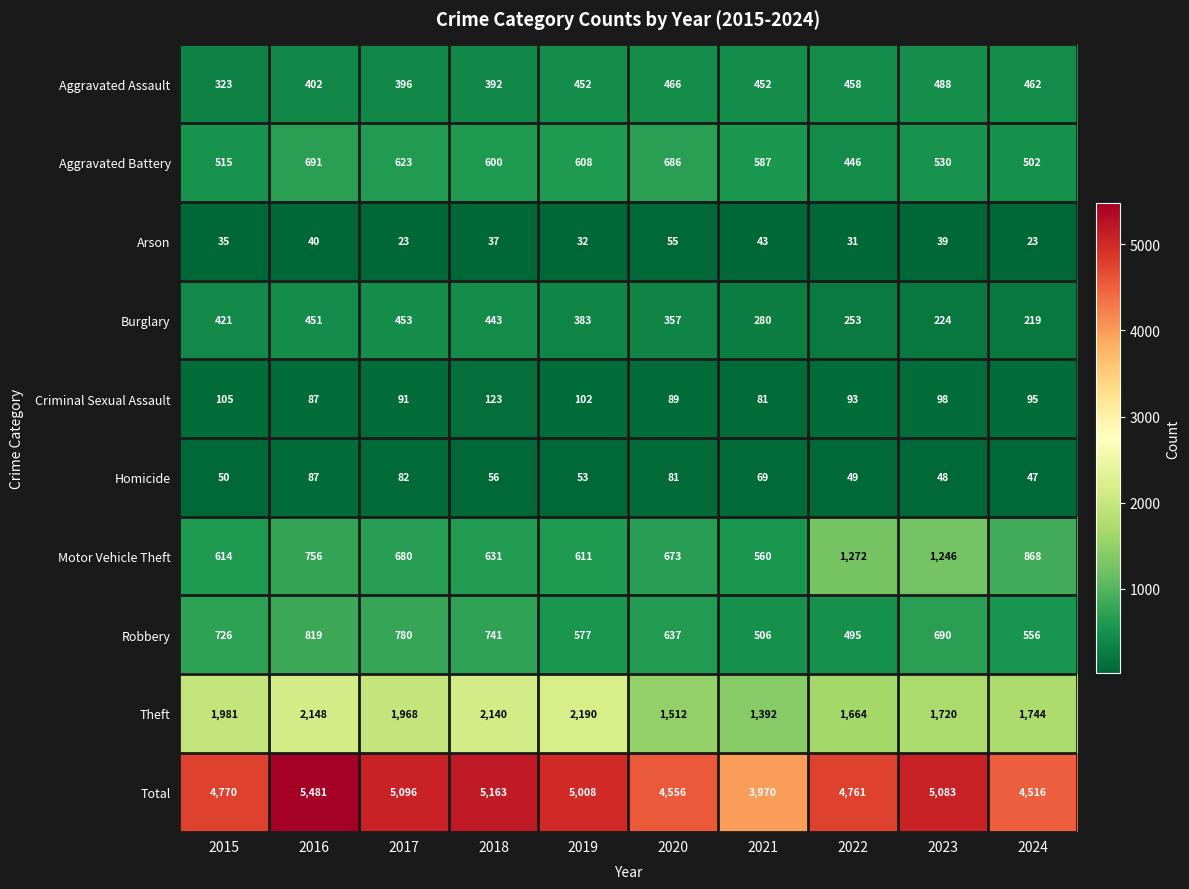

What is the spread (max minus min) of values at 2016?

5441